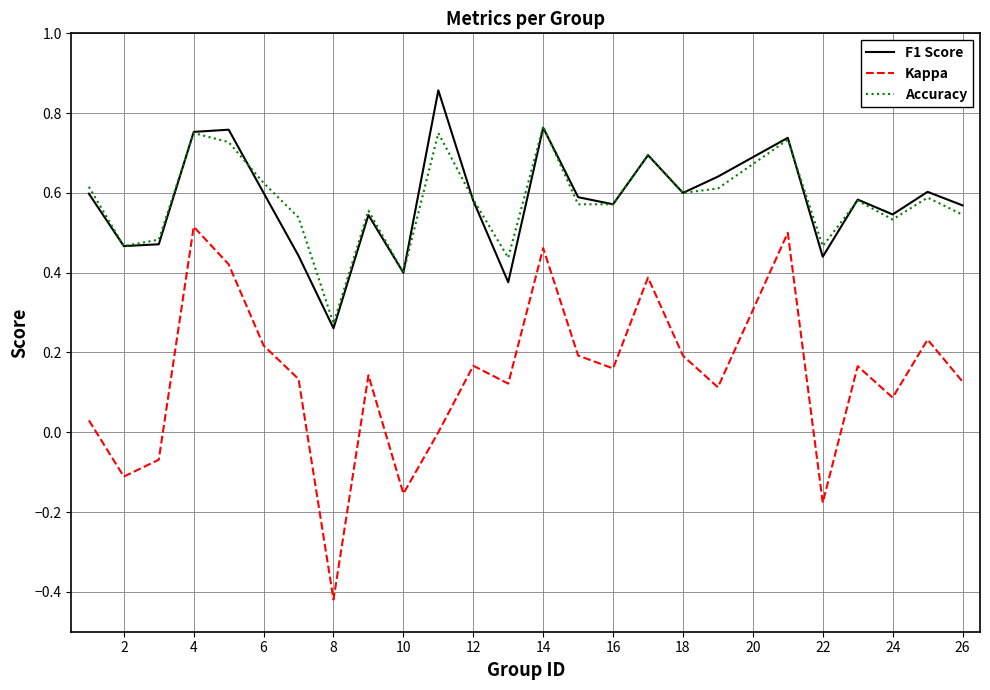

Which series has the largest range (max minus min)?

Kappa